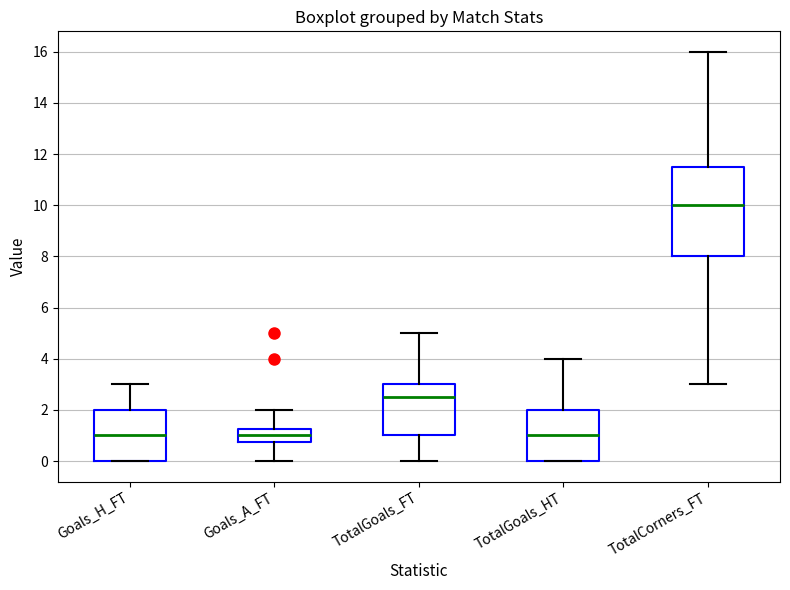

Comparing the boxes themselves (not the whiskers), which one is the tallest?

TotalCorners_FT